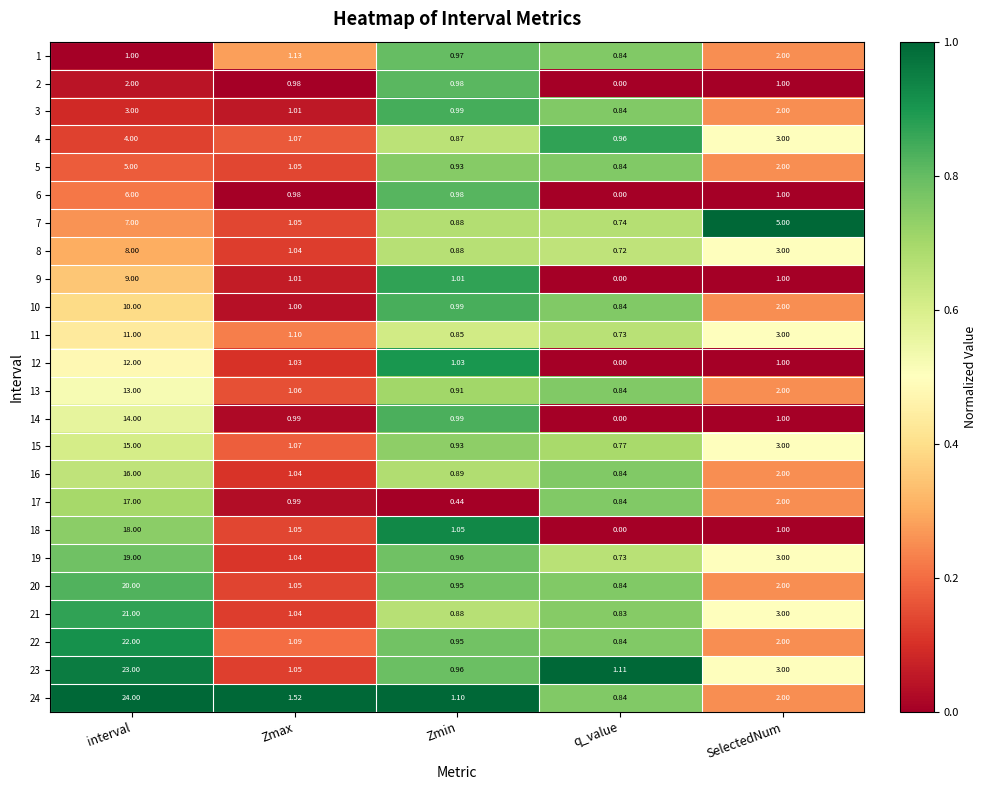

Which category has the lowest value in the 24 series?

q_value